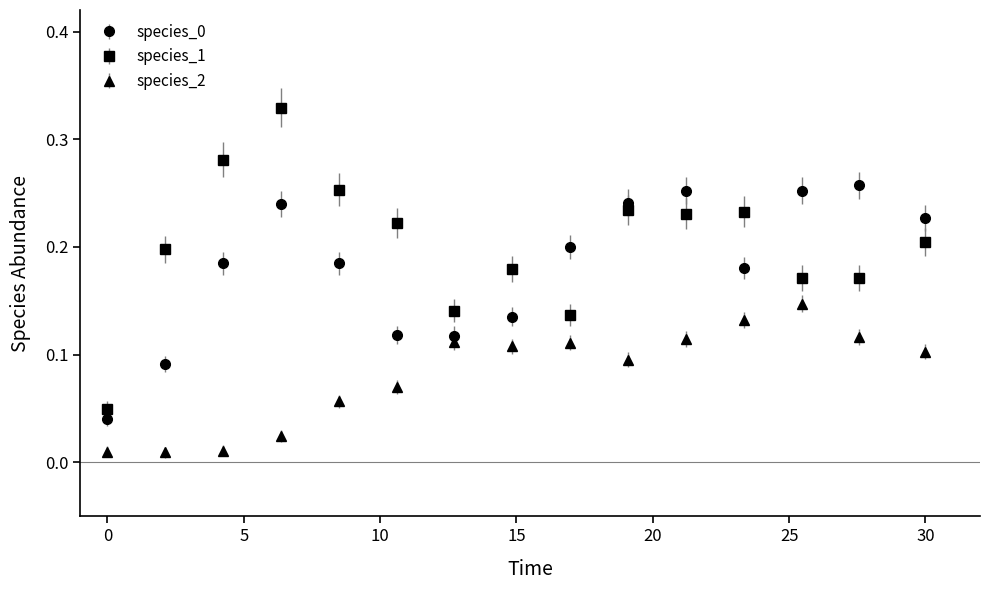

Which series has the widest spread of values?

species_1